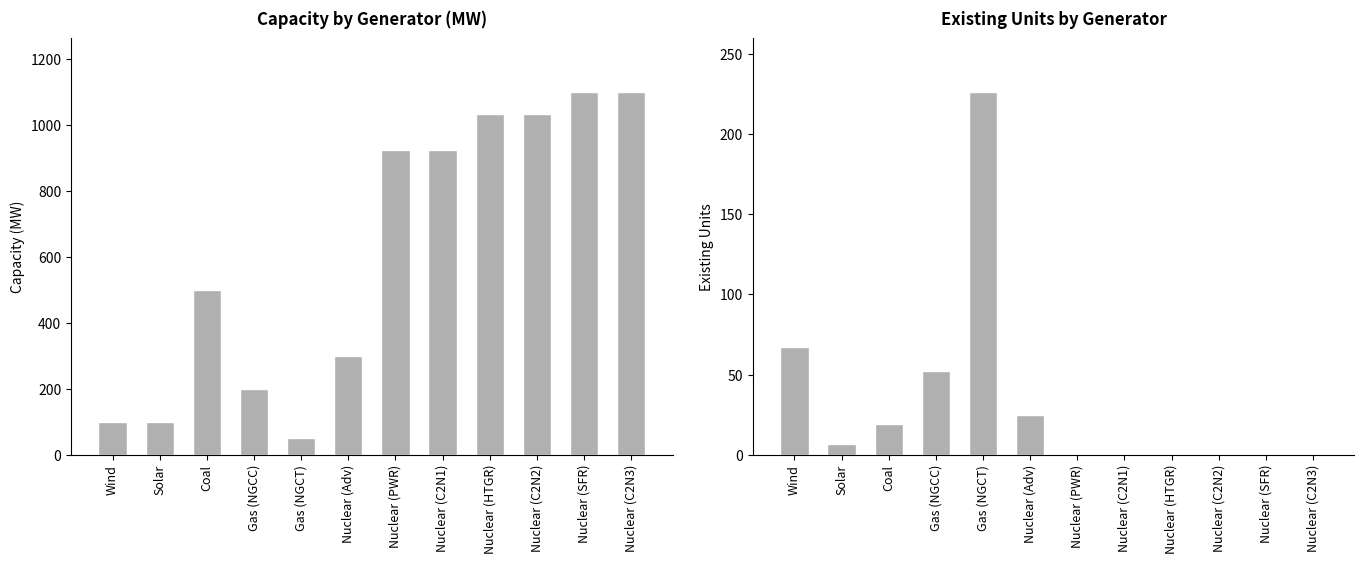

How many distinct data groups are displayed?

2